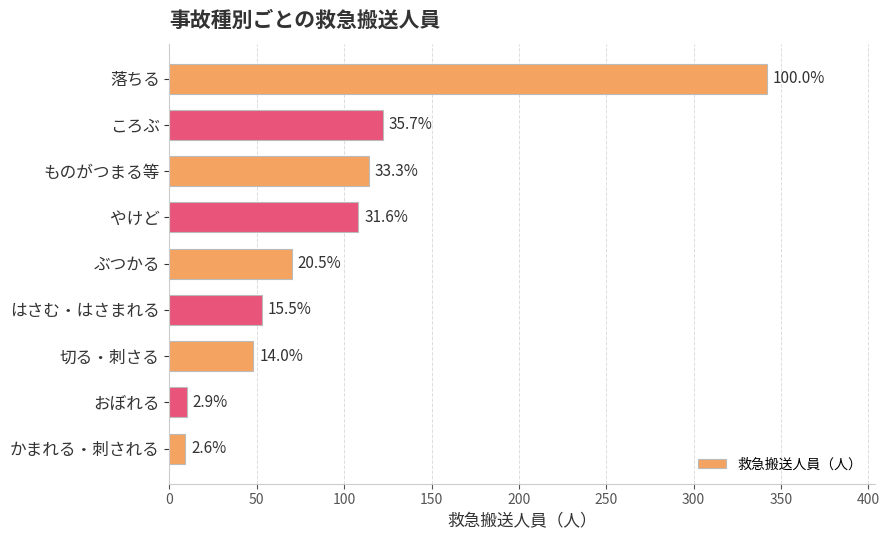

What is the greatest value displayed?

342